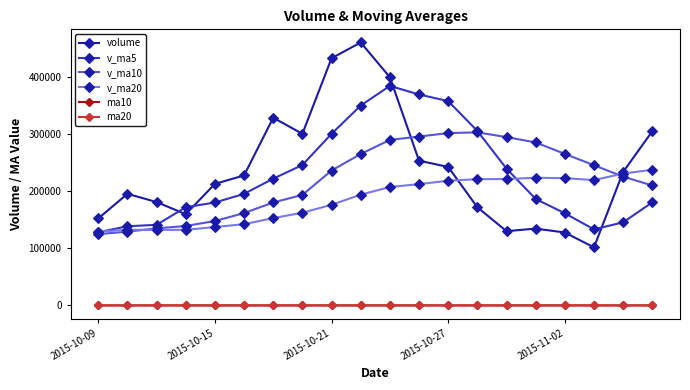

True or false: v_ma10 and ma10 cross at least once.

False